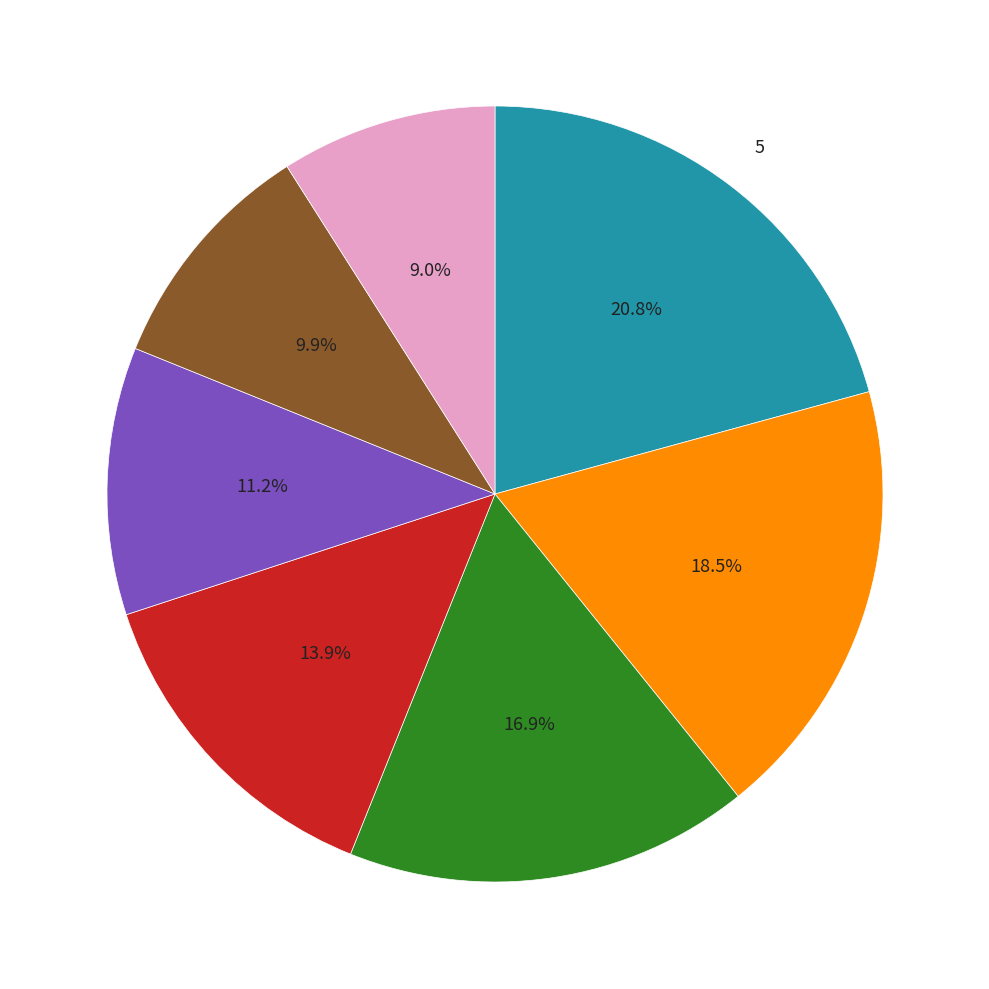

Is there a majority slice in this chart?

No